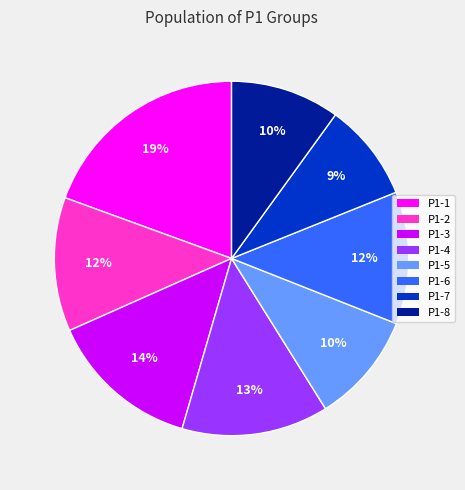

Is P1-2 the majority of the pie?

No